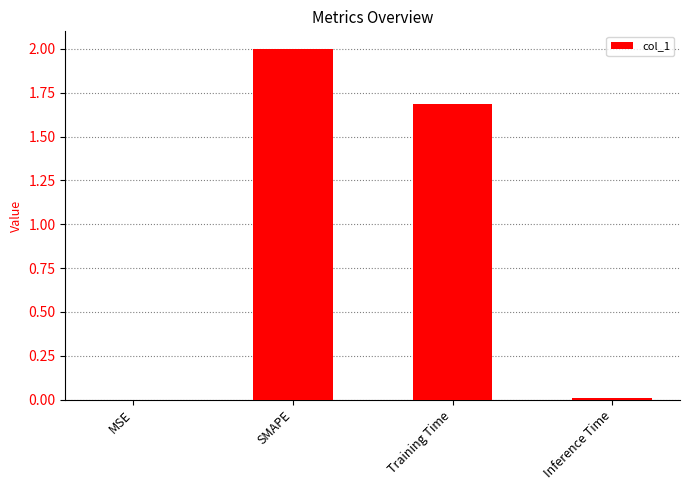

Does the chart contain stacked bars?

No